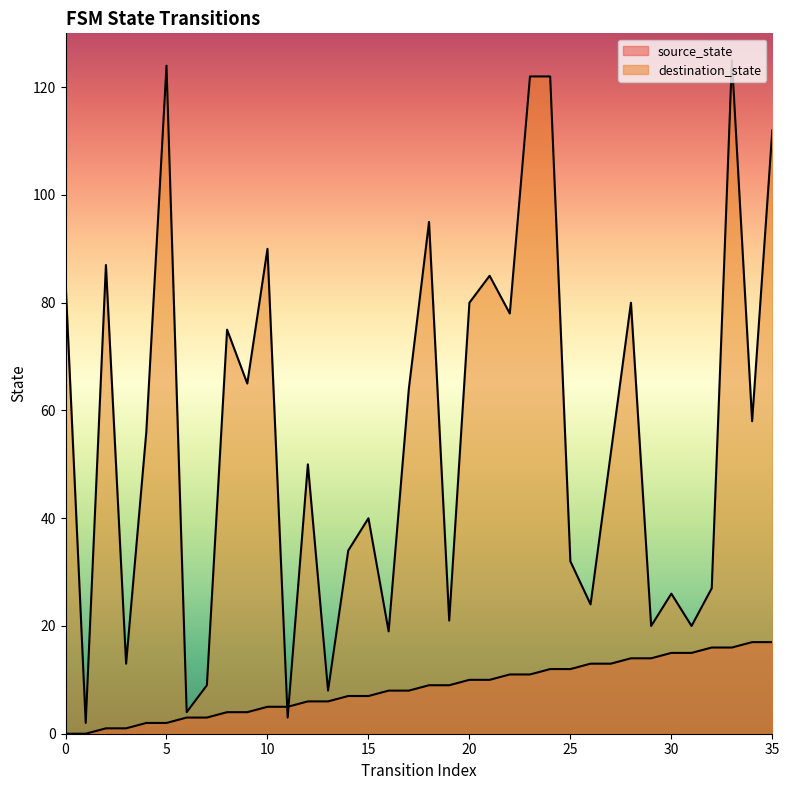

What is the lowest value of the destination_state series?

2